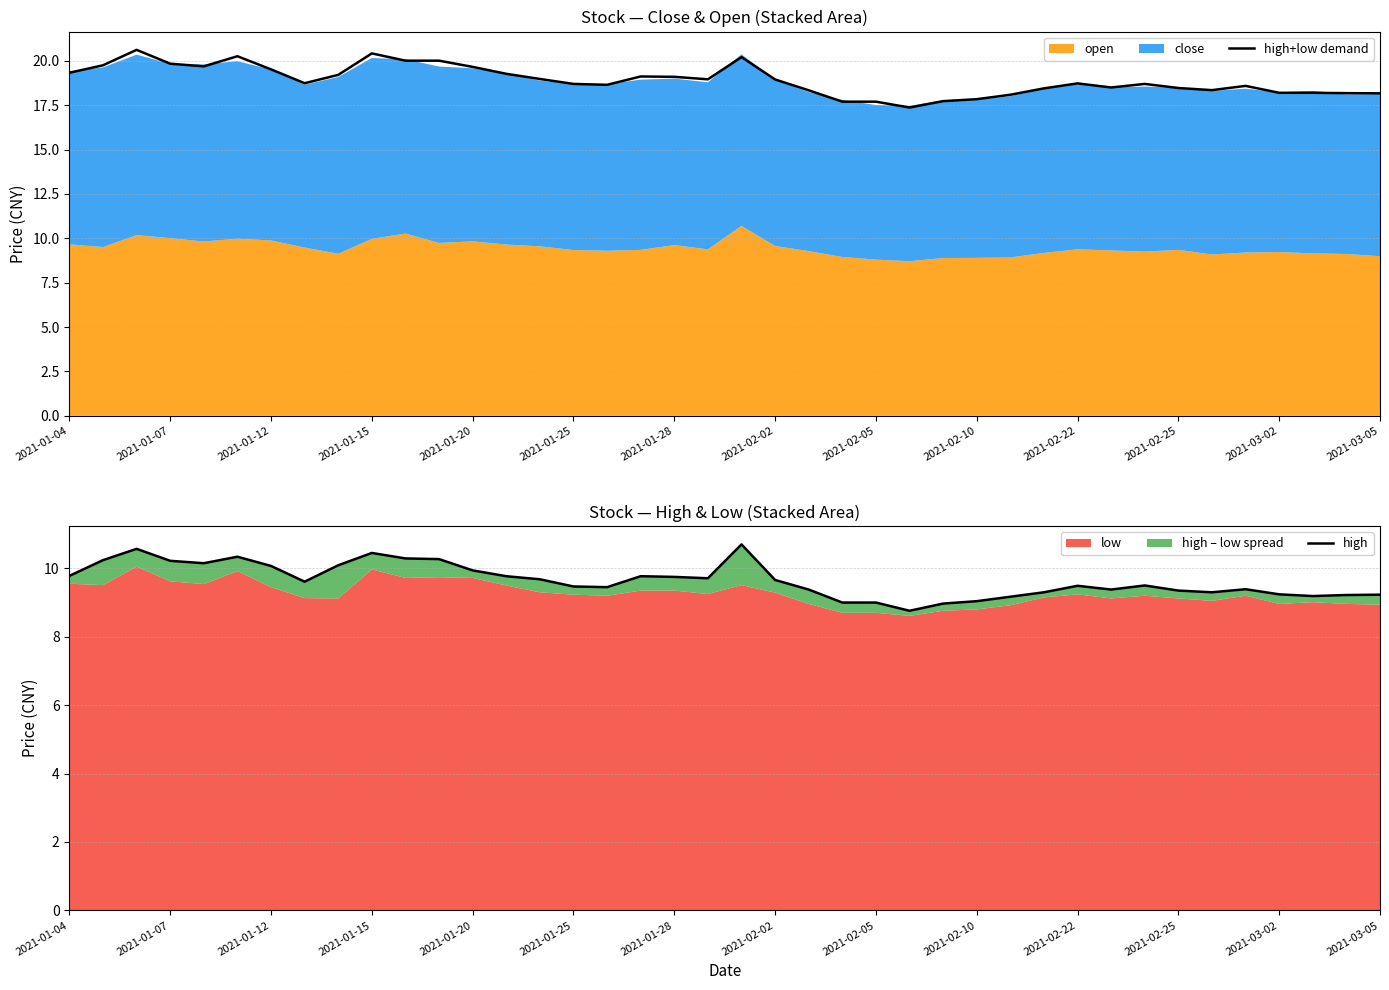

What is the lowest value of the high+low demand series?

17.4